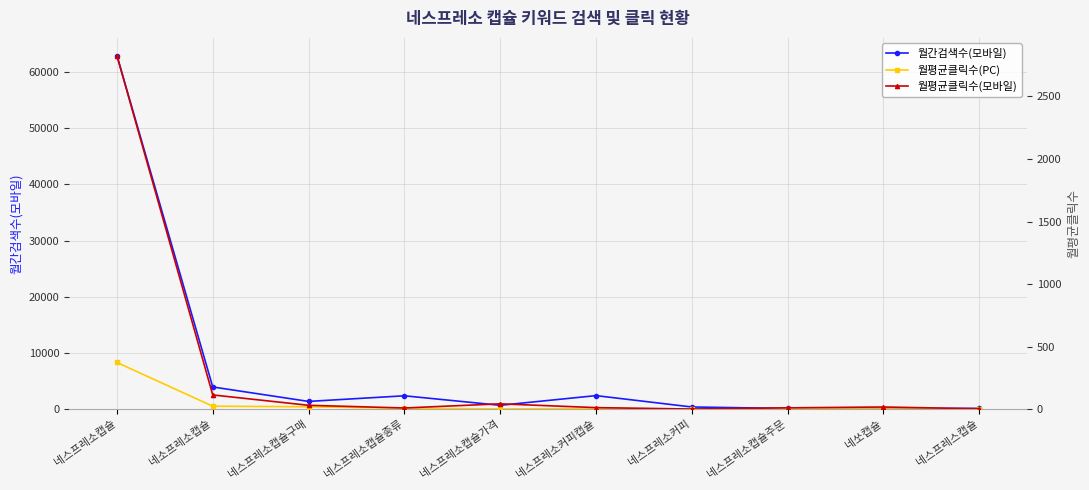

Which label corresponds to the largest value in the chart?

네스프레소캡슐